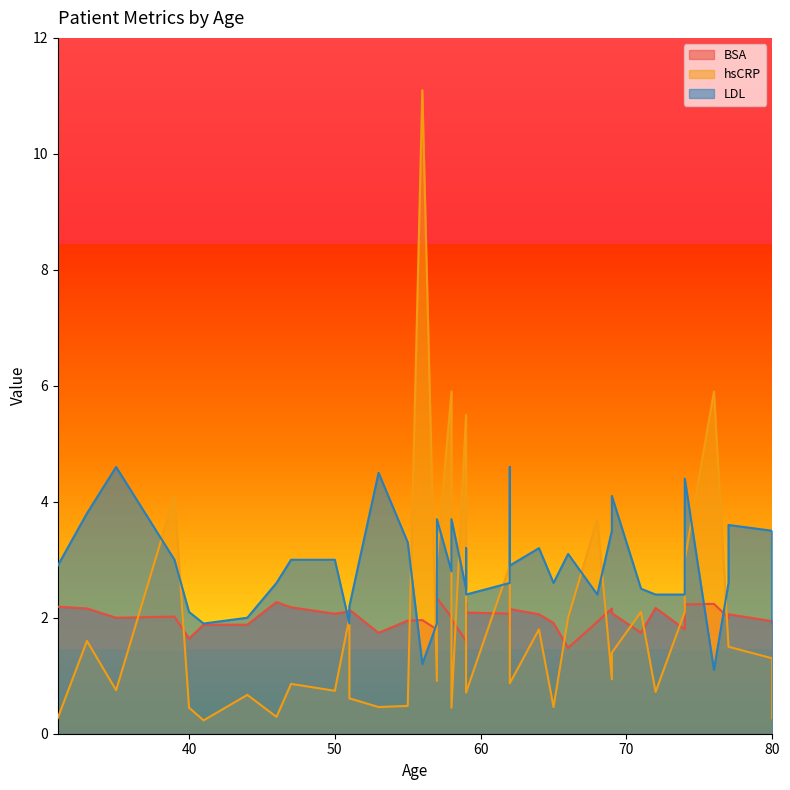

How many times do hsCRP and BSA cross each other?

16